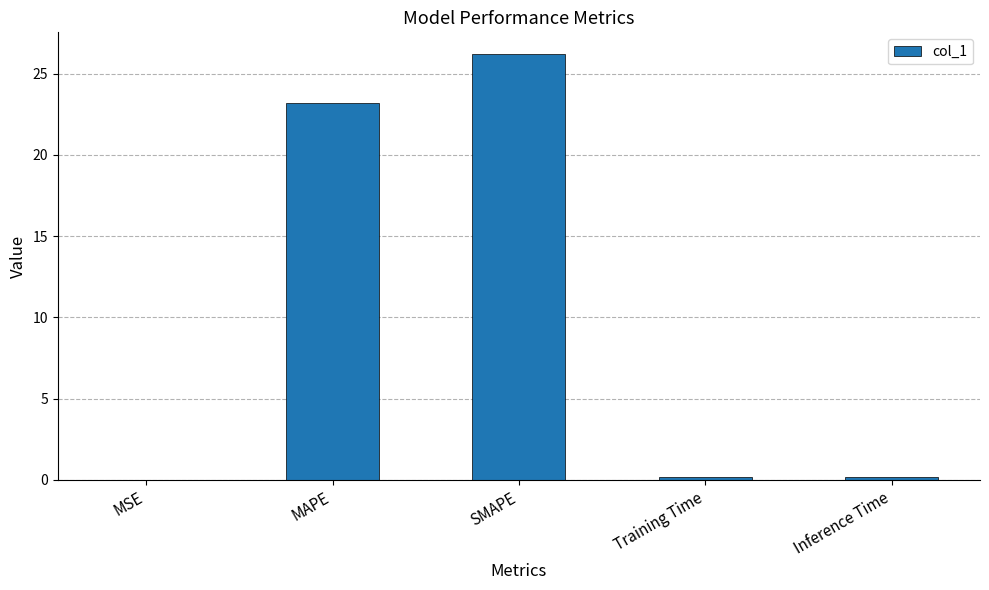

Which label corresponds to the largest value in the chart?

SMAPE